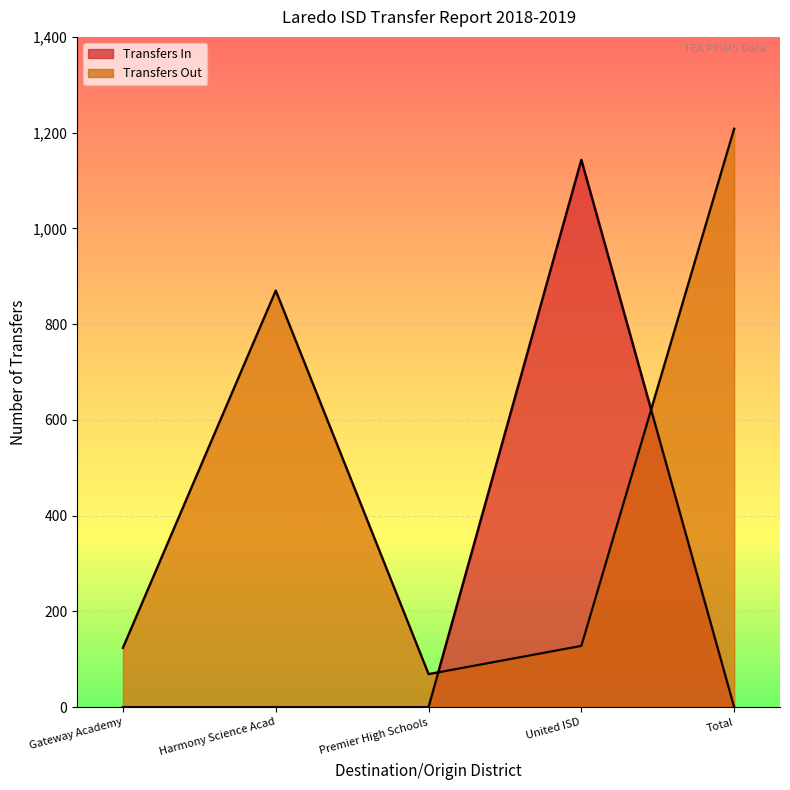

True or false: Transfers In has a value of 1143 at United ISD.

True